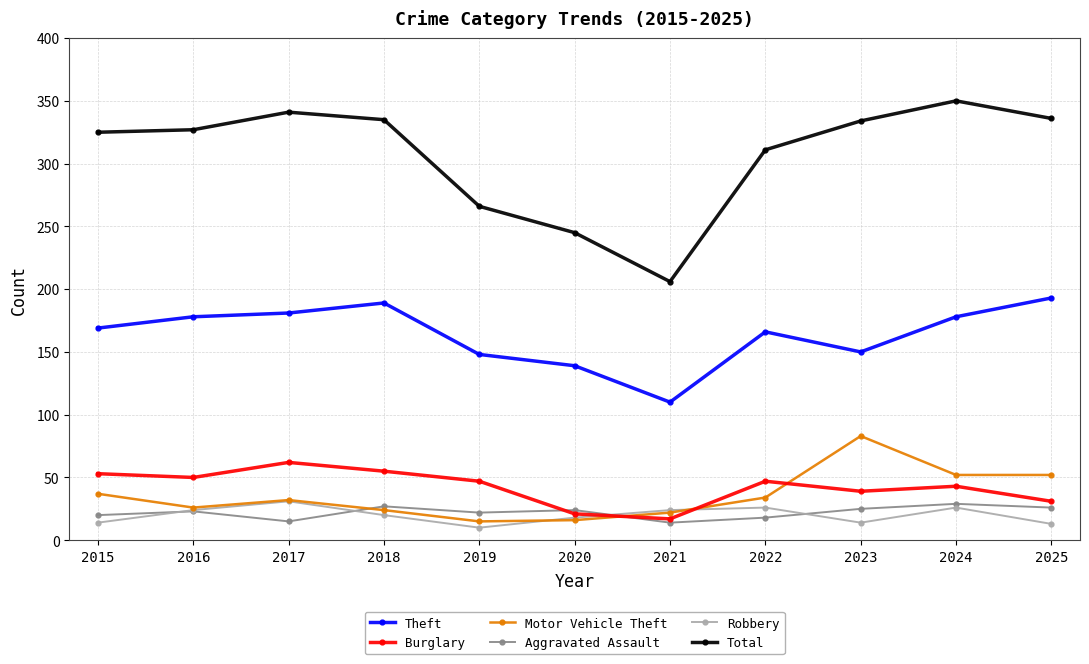

What are all the series names shown in the legend?

Theft, Burglary, Motor Vehicle Theft, Aggravated Assault, Robbery, Total